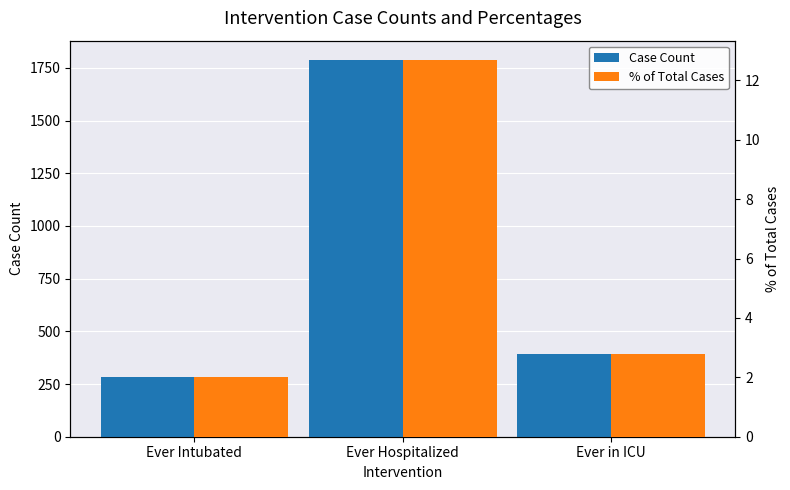

Reading left to right, transcribe all the data shown in this chart.

Case Count: 284.0	1790.0	393.0
% of Total Cases: 2.0	12.7	2.8